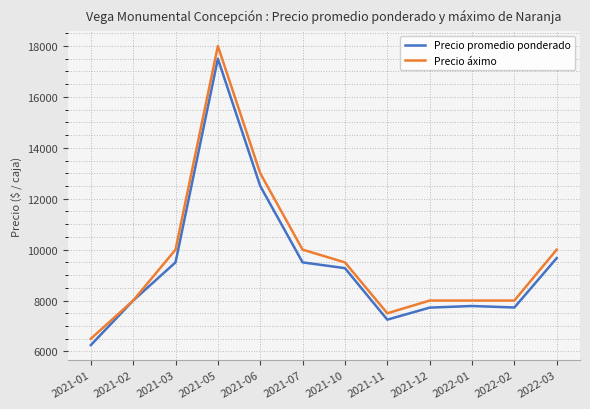

What is the difference between the Precio áximo values at 2021-11 and 2021-10?

2000